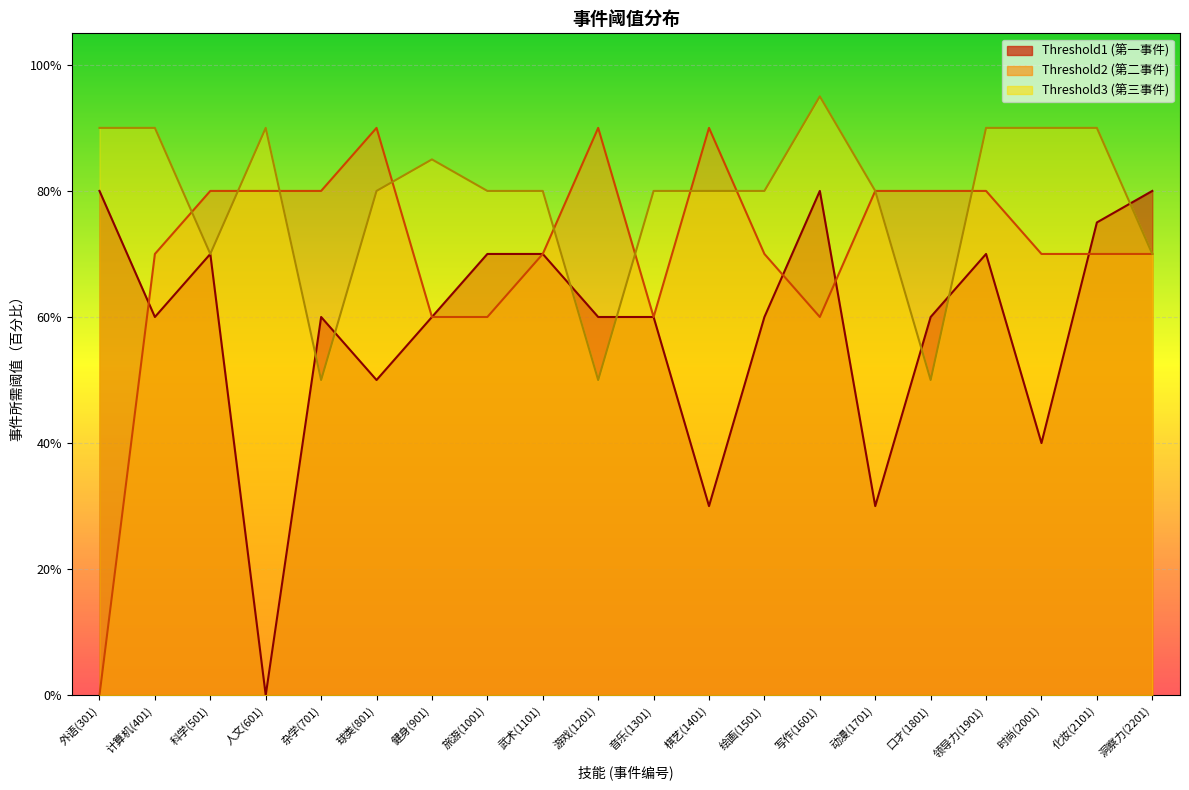

Where is the first local maximum for Threshold2?

球类(801)